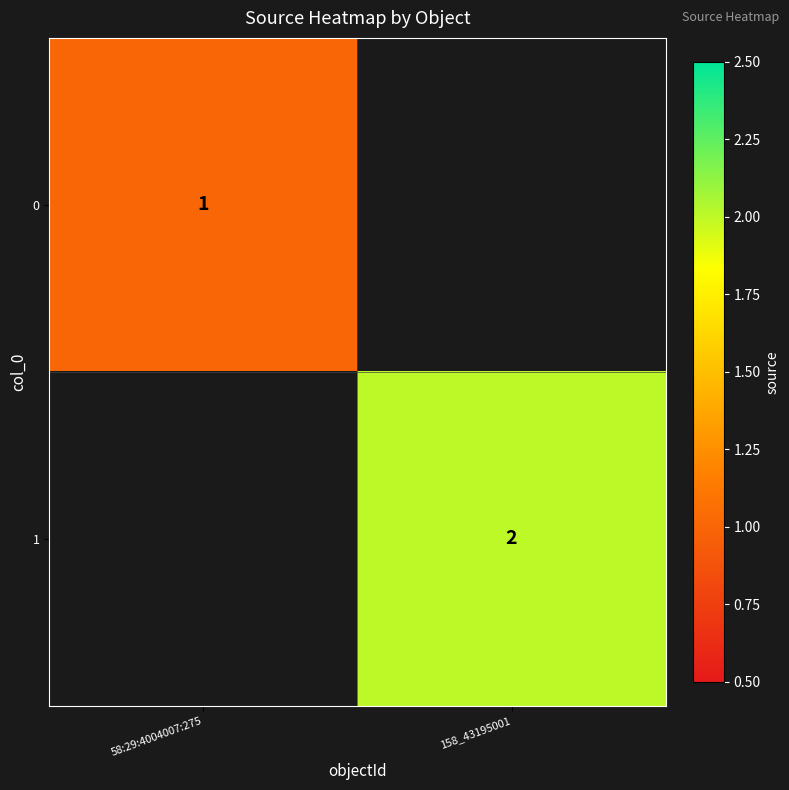

Is it true that 1 equals 2 at 158_43195001?

True